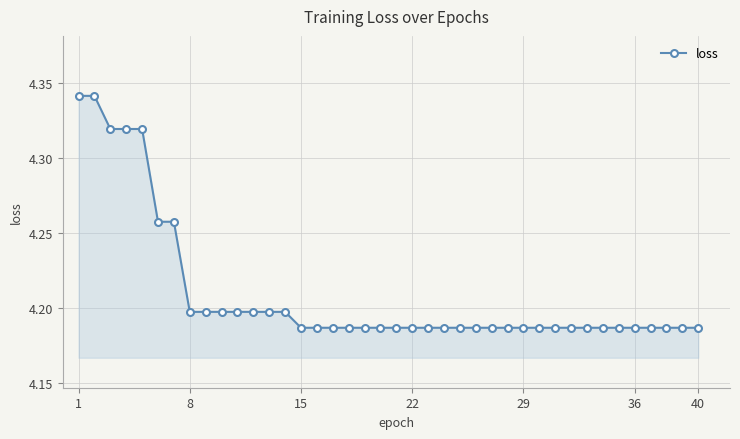

What is the sum of all values?

168.4